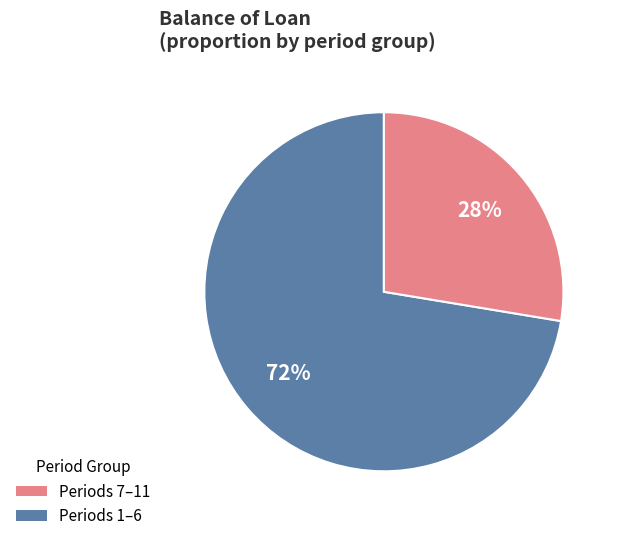

To the nearest percent, what is the average slice percentage?

50%